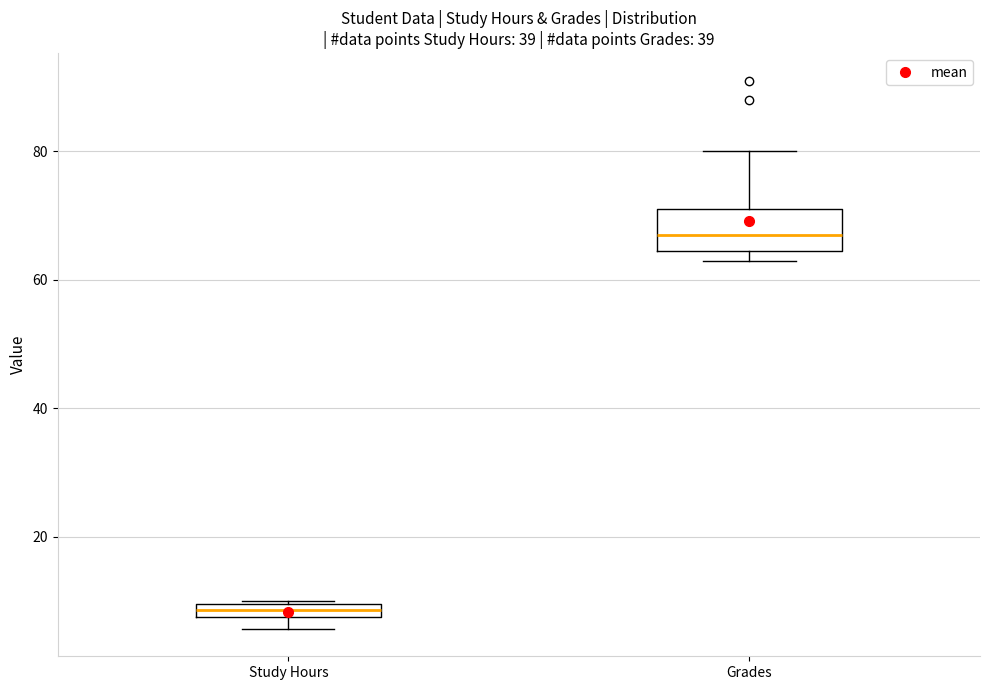

Where does the upper whisker of the box for Grades end on the y-axis? The values are not printed on the chart, so give them approximately, as read against the axis.

80